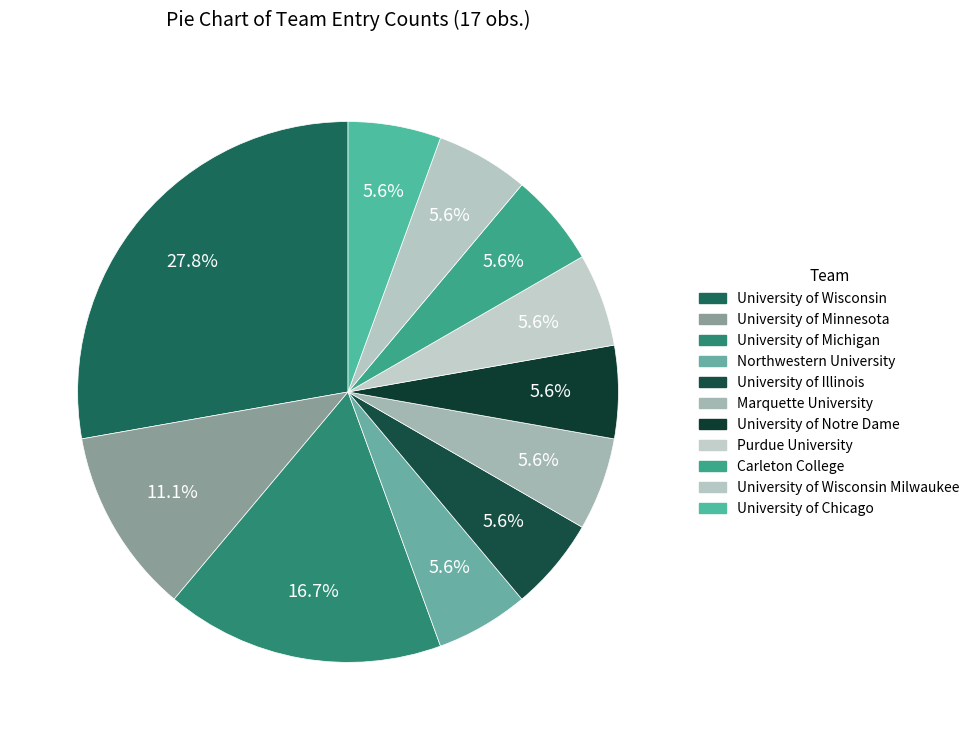

How many segments does this pie chart have?

11